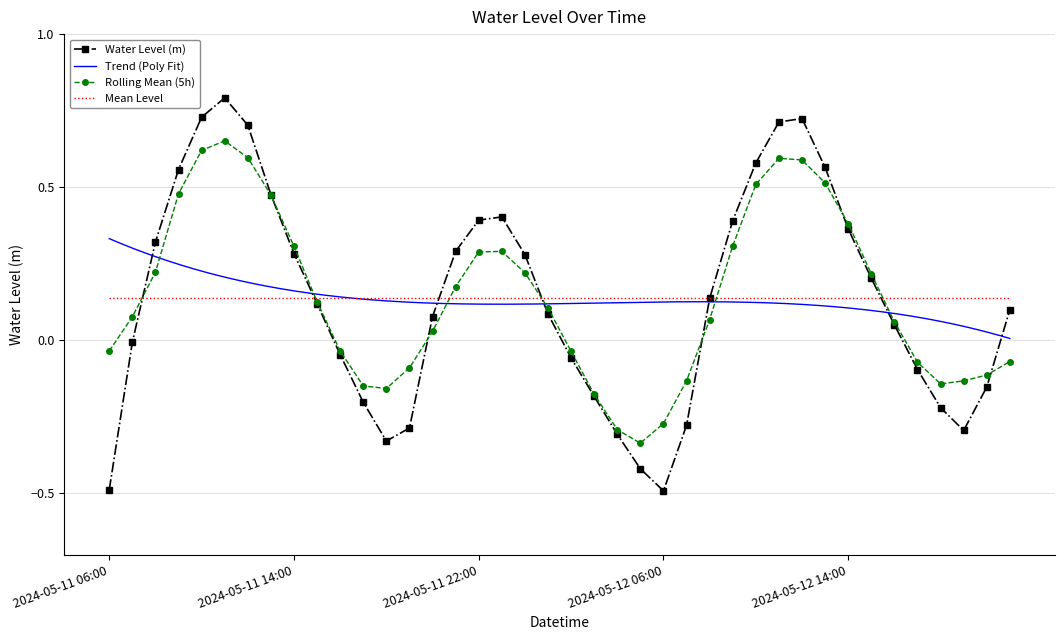

What is the label of the 15th point from the left?

2024-05-11 20:00